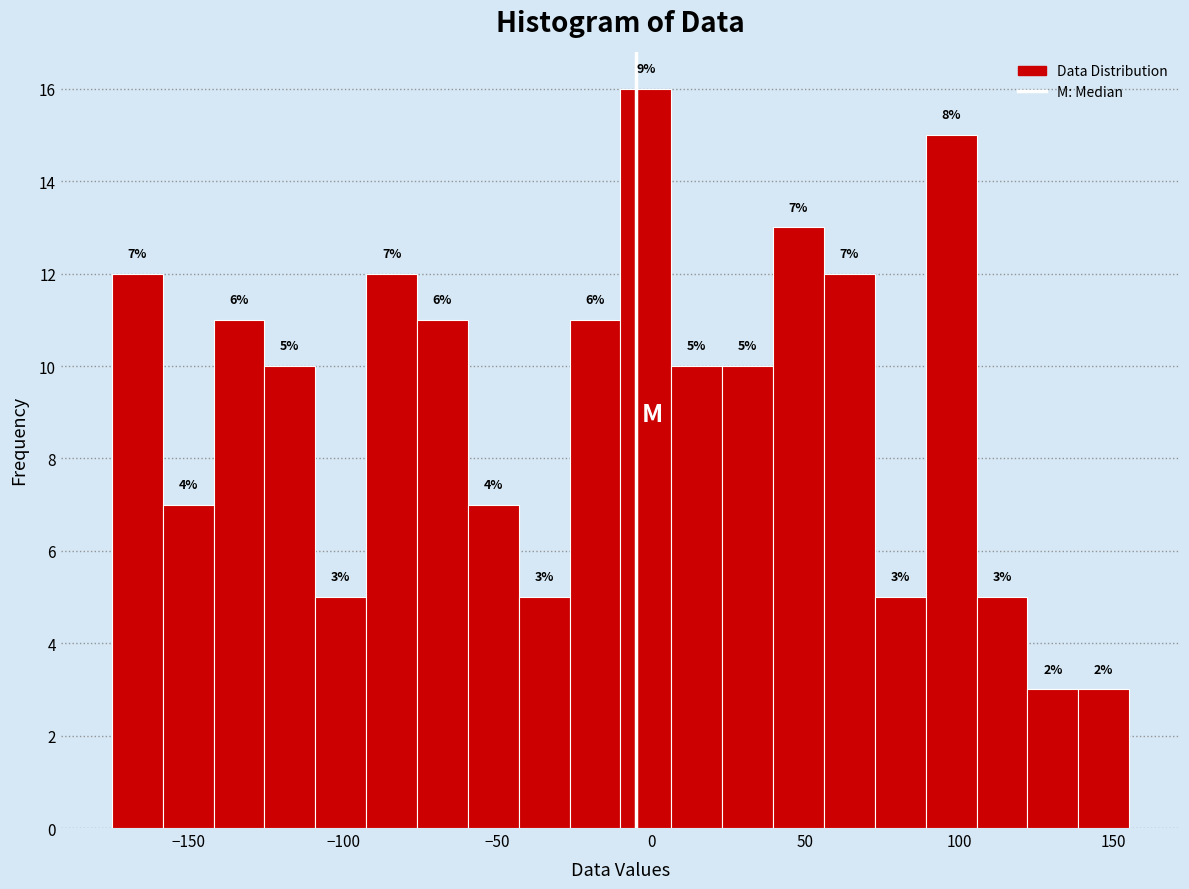

Read against the x-axis, roughly where is the centre of the tallest bar?

0